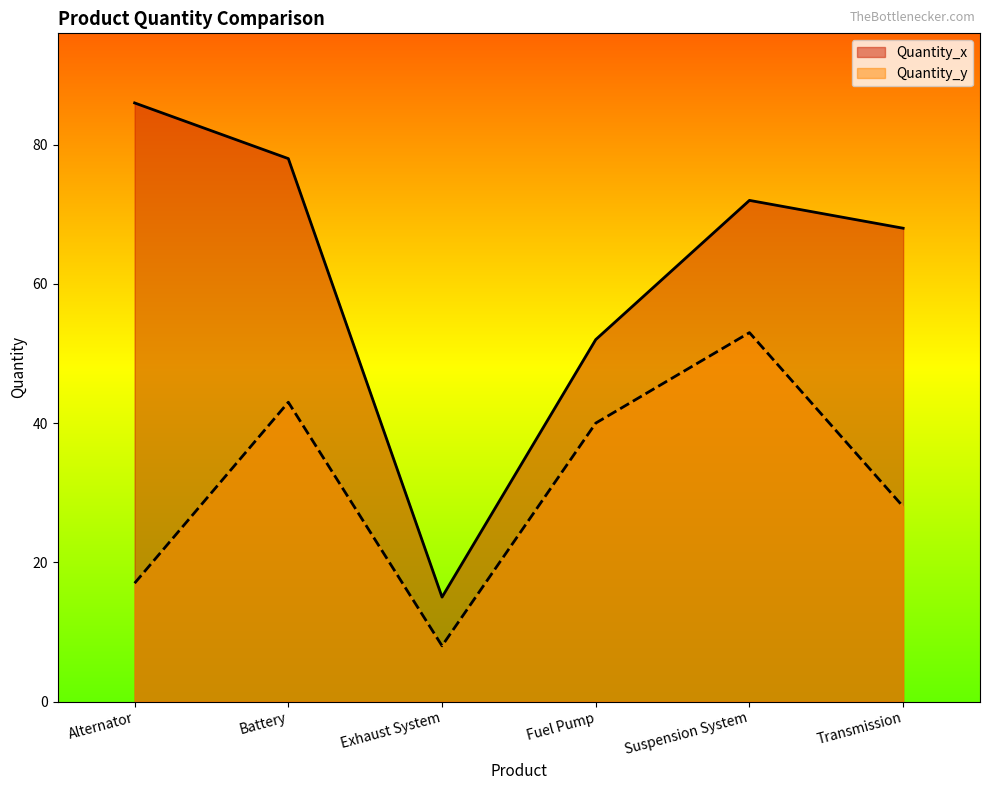

How many data points in Quantity_x are less than 72?

3